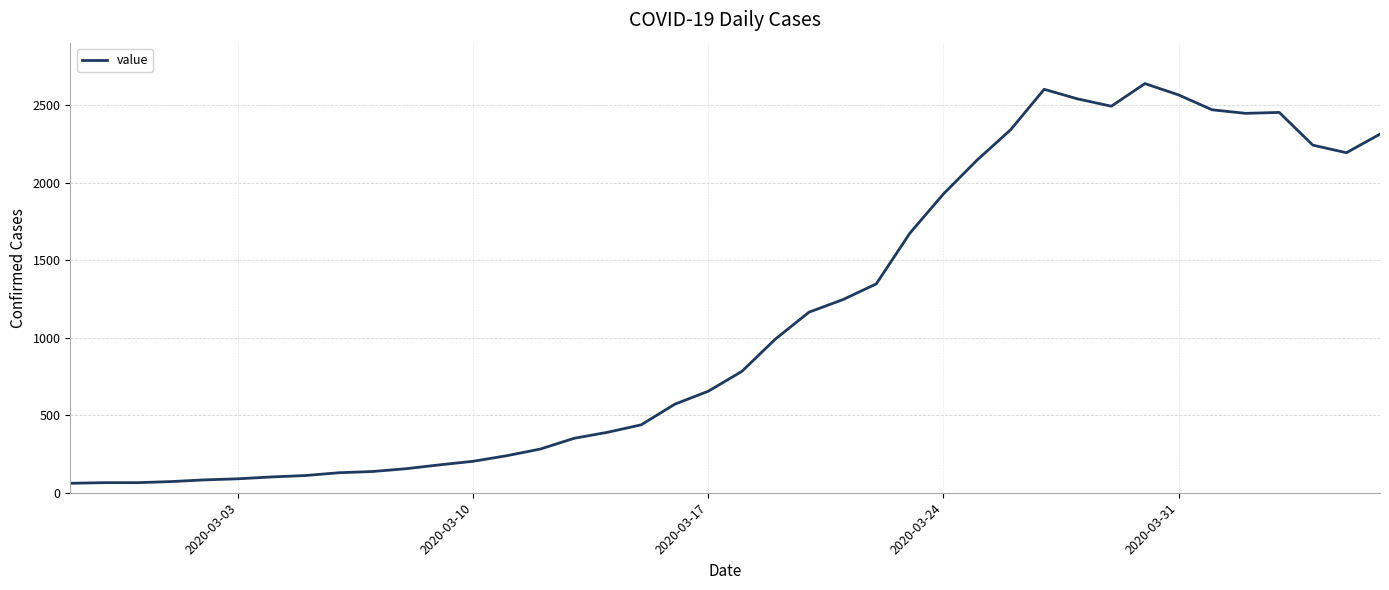

What is the maximum value shown in the chart?

2639